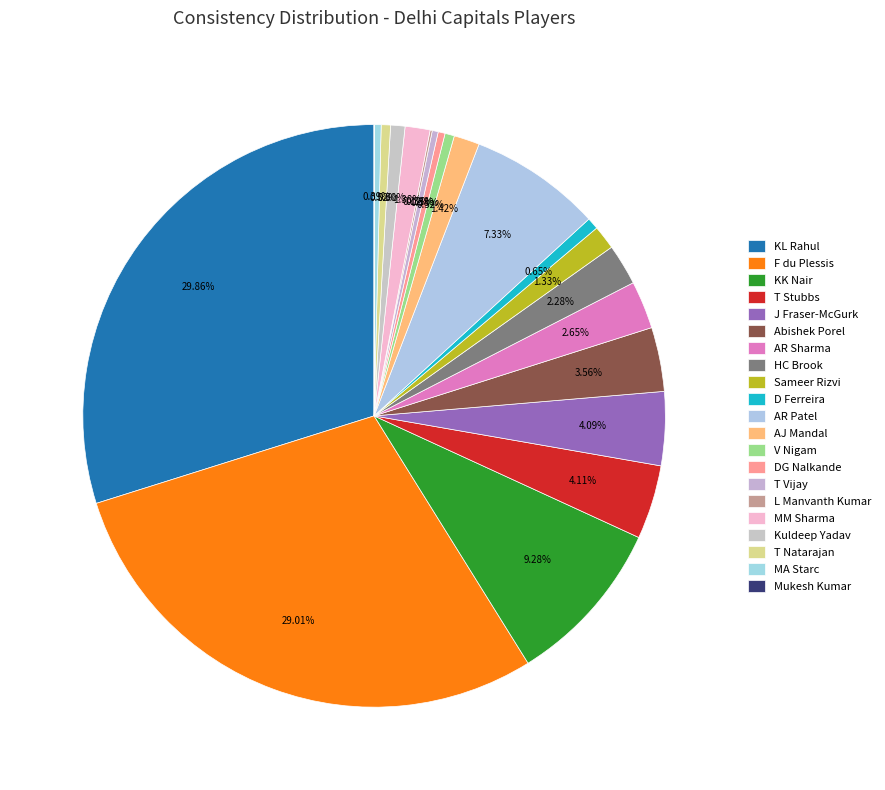

Is there a majority slice in this chart?

No